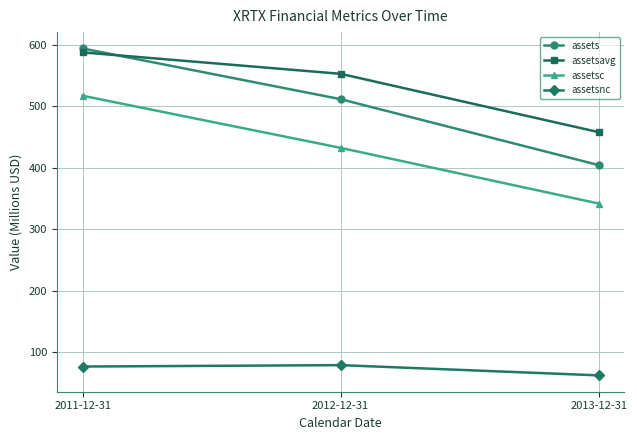

What is the average value of the assetsavg series?

532.5